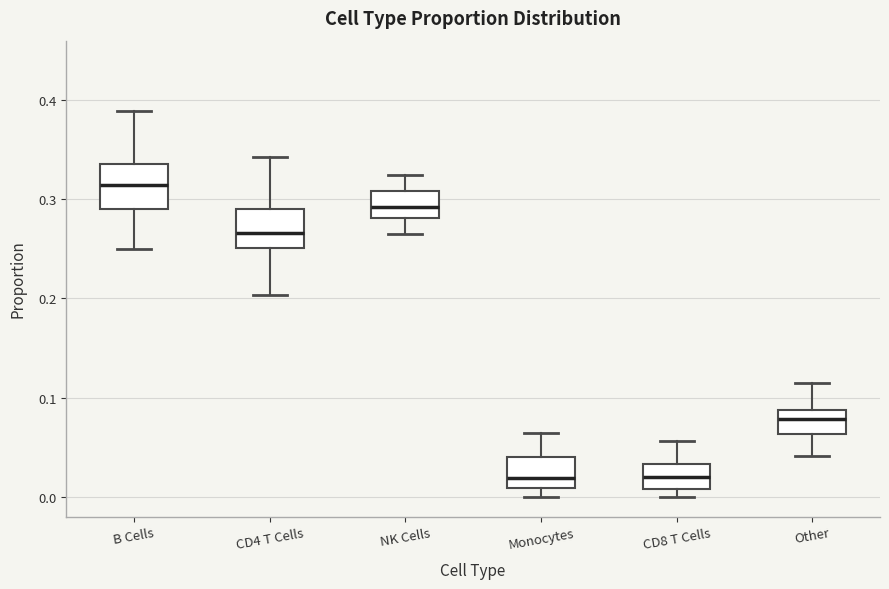

Where is the upper edge of the box for Monocytes on the y-axis? The values are not printed on the chart, so give them approximately, as read against the axis.

0.04